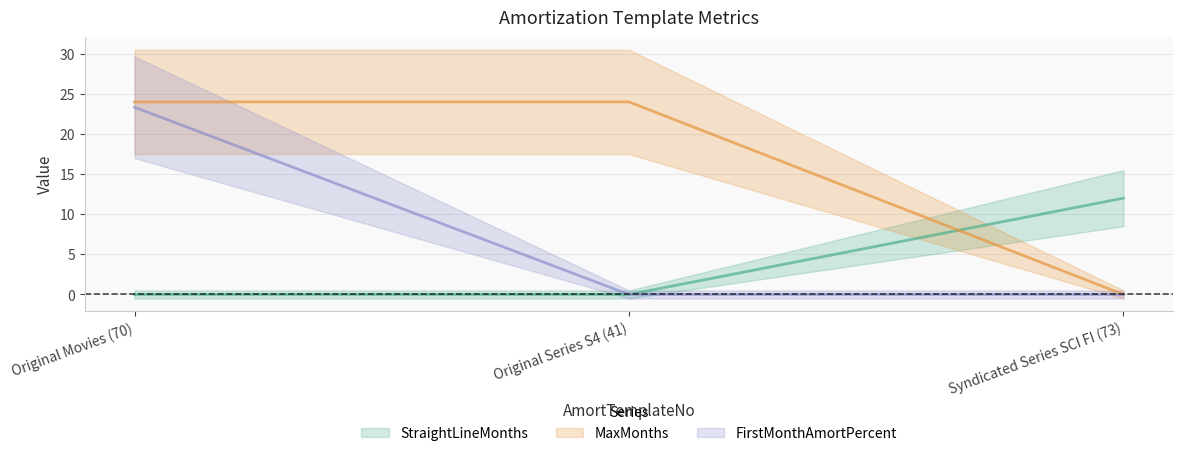

Reading right to left, extract all data points from this chart.

StraightLineMonths: 12.0	0.0	0.0
MaxMonths: 0.0	24.0	24.0
FirstMonthAmortPercent: 0.0	0.0	23.3